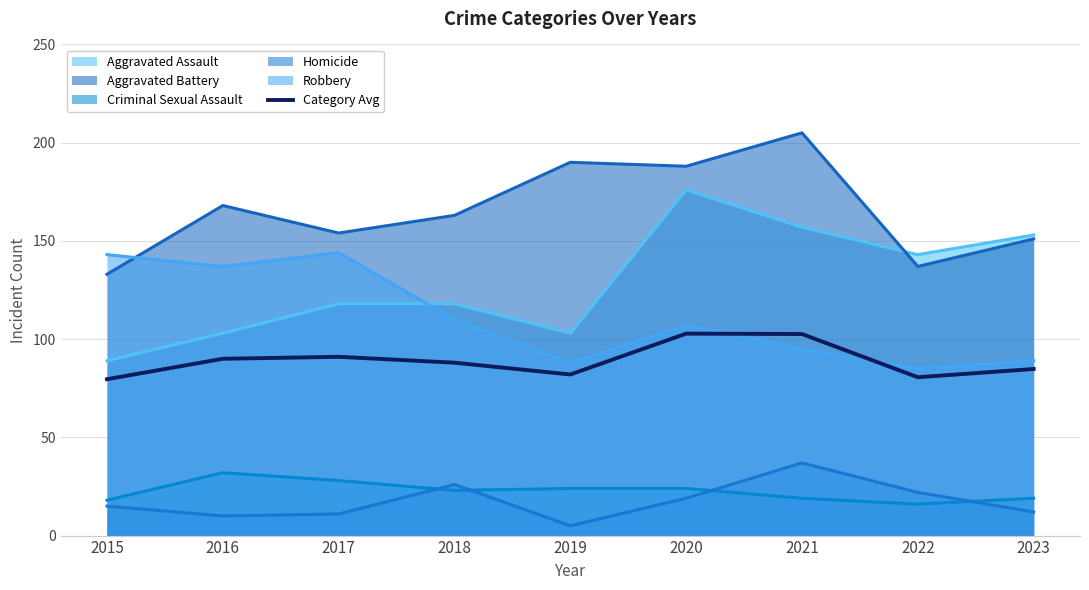

List the labels in order of value, smallest first.

2015, 2022, 2019, 2023, 2018, 2016, 2017, 2021, 2020